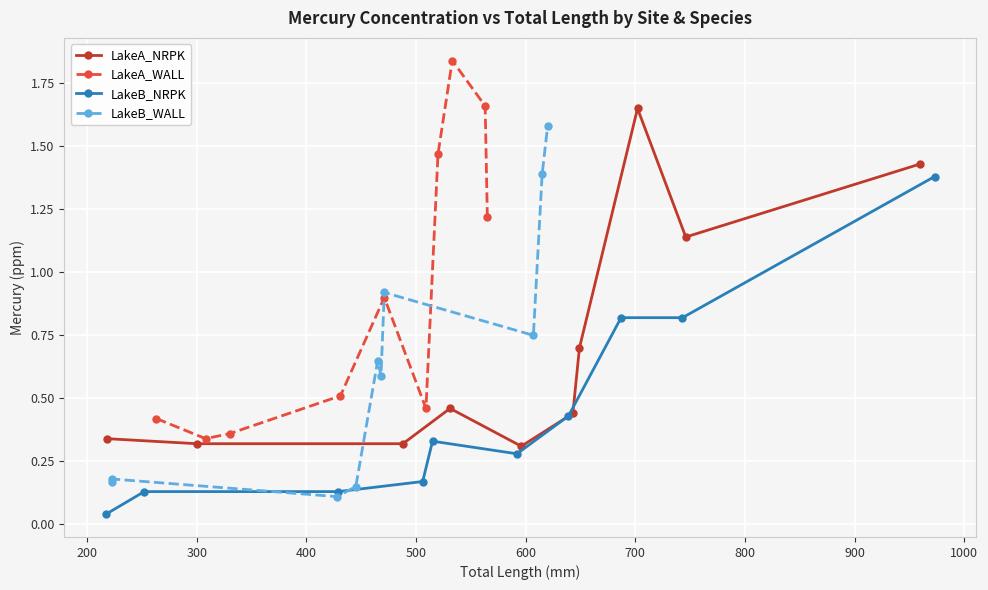

Count the LakeA_NRPK values in the range 0 to 1.

7